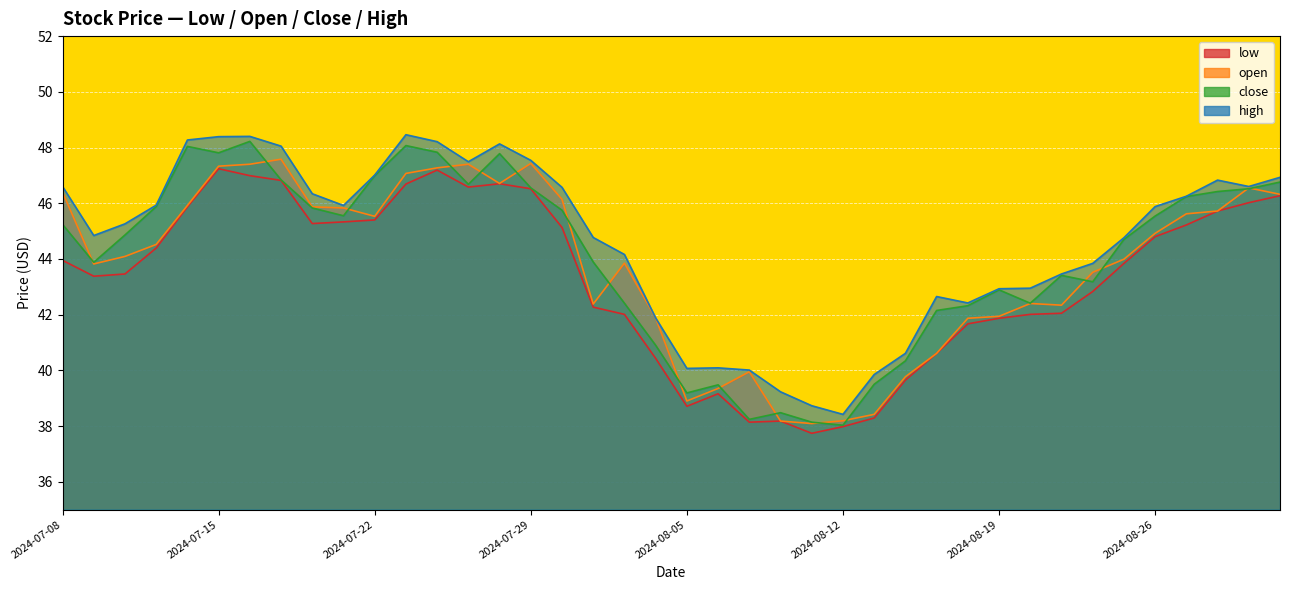

Where is close nearest to the value 43?

2024-08-19